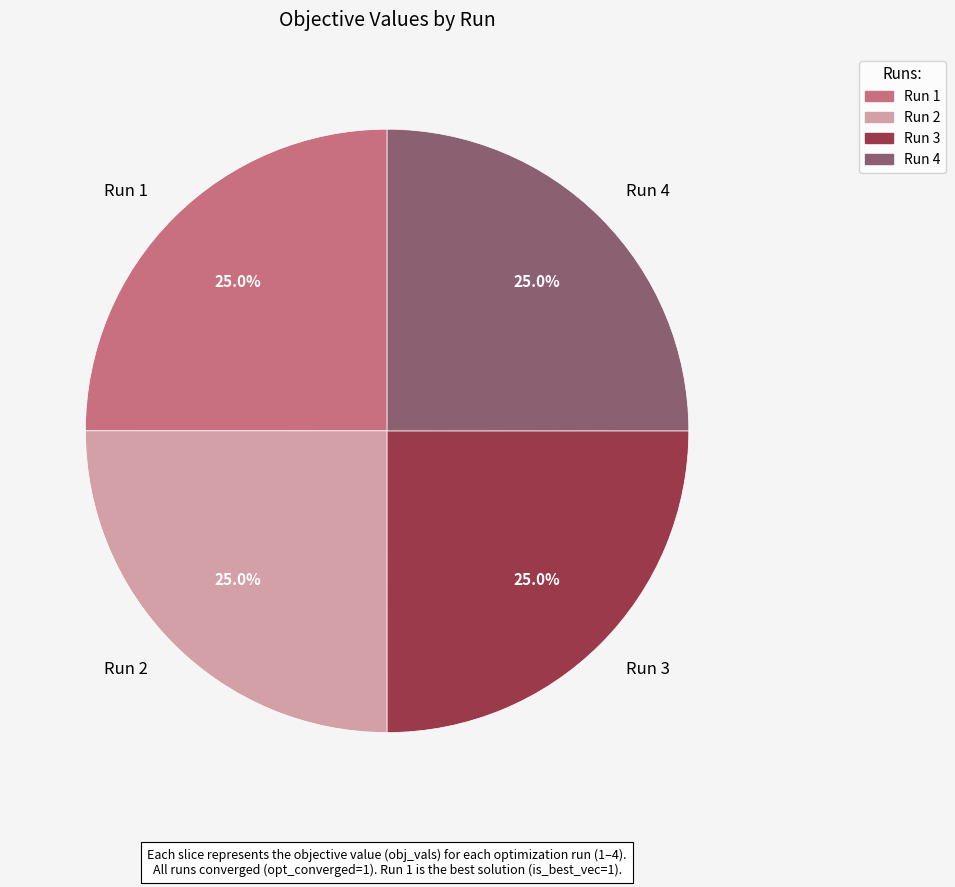

What percentage do Run 1 and Run 4 together represent?

50.0%